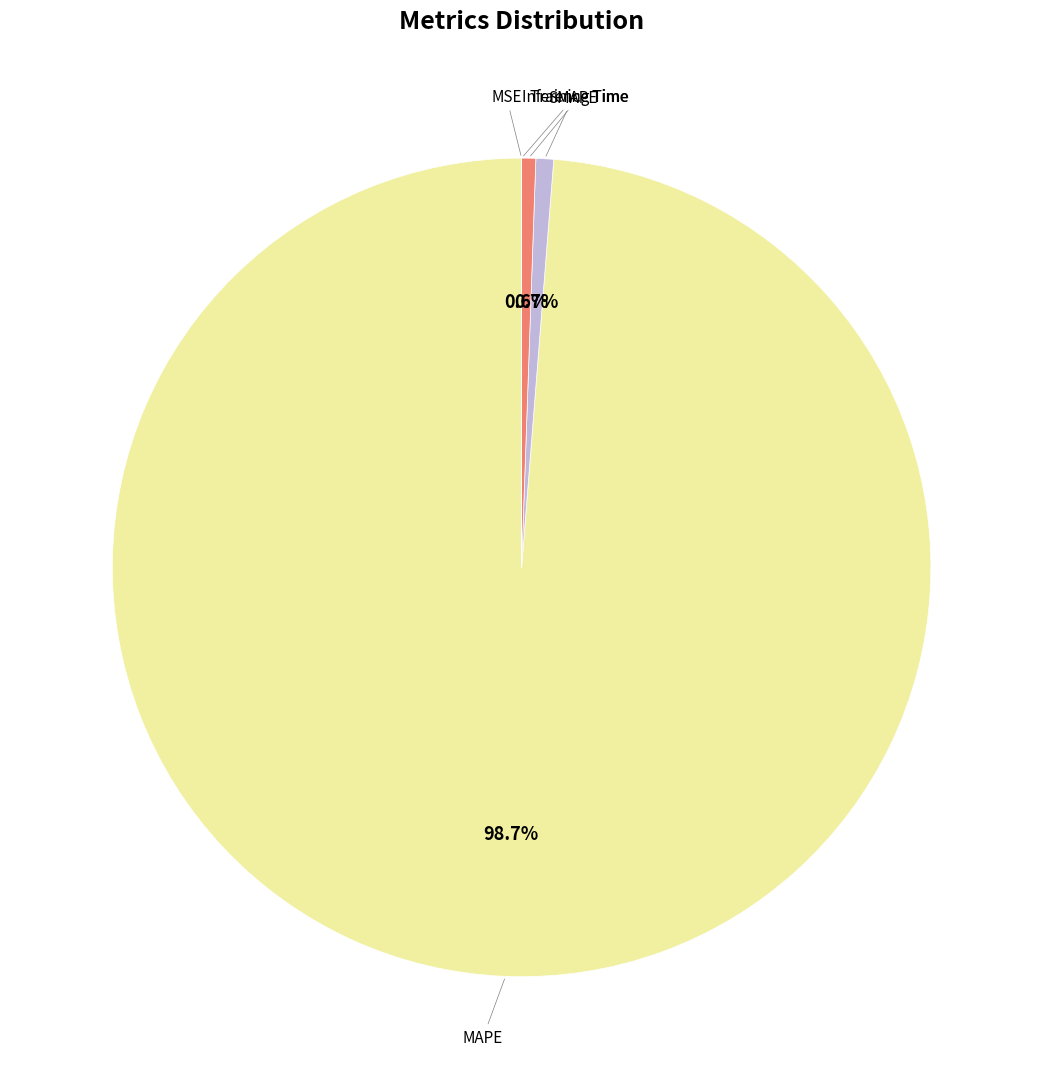

How many segments does this pie chart have?

5